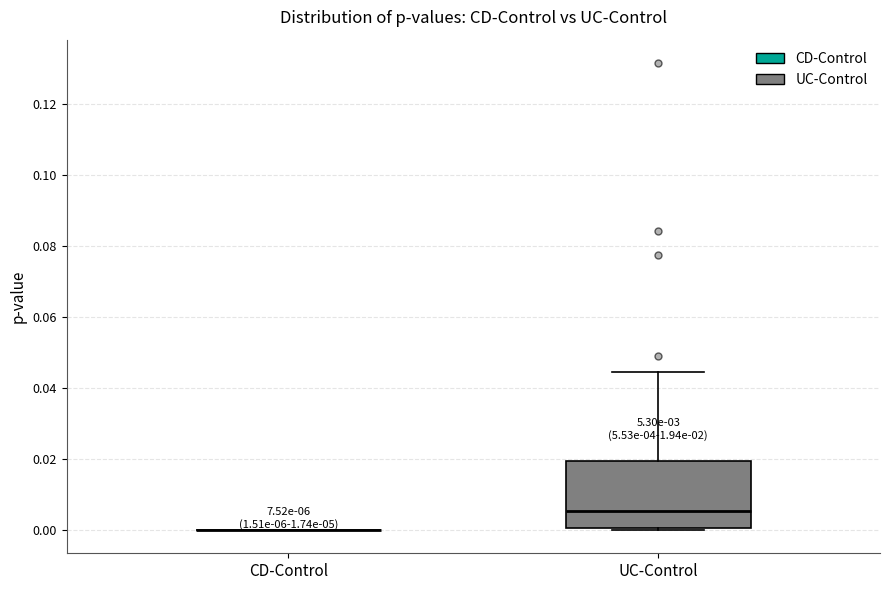

Where is the upper edge of the box for UC-Control on the y-axis? The values are not printed on the chart, so give them approximately, as read against the axis.

0.020